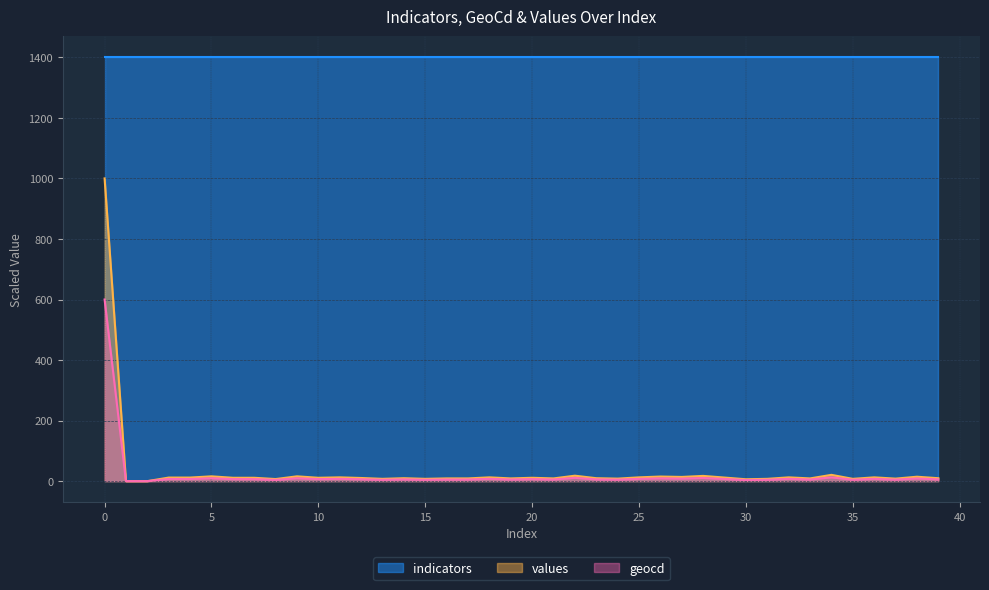

What is the sum of all values values?

1418.5